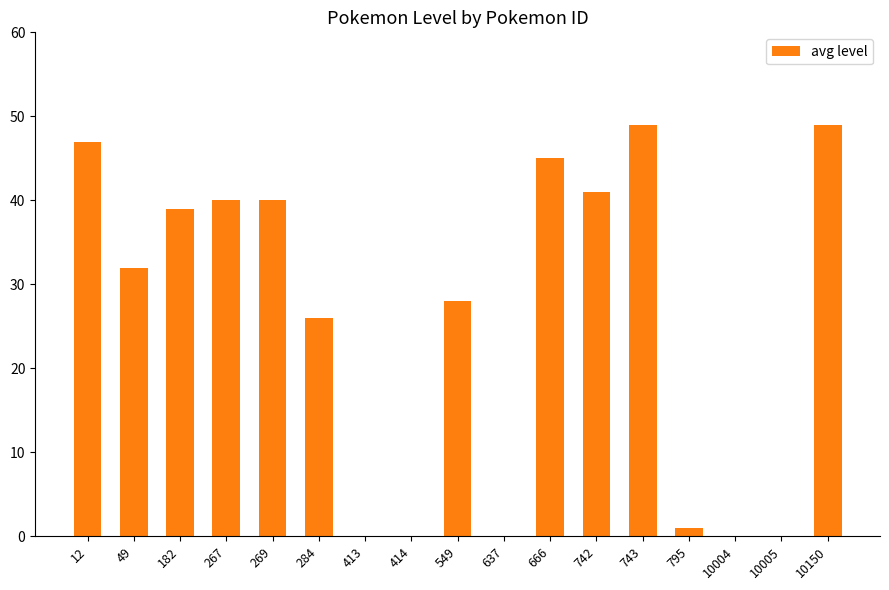

How many distinct data groups are displayed?

1